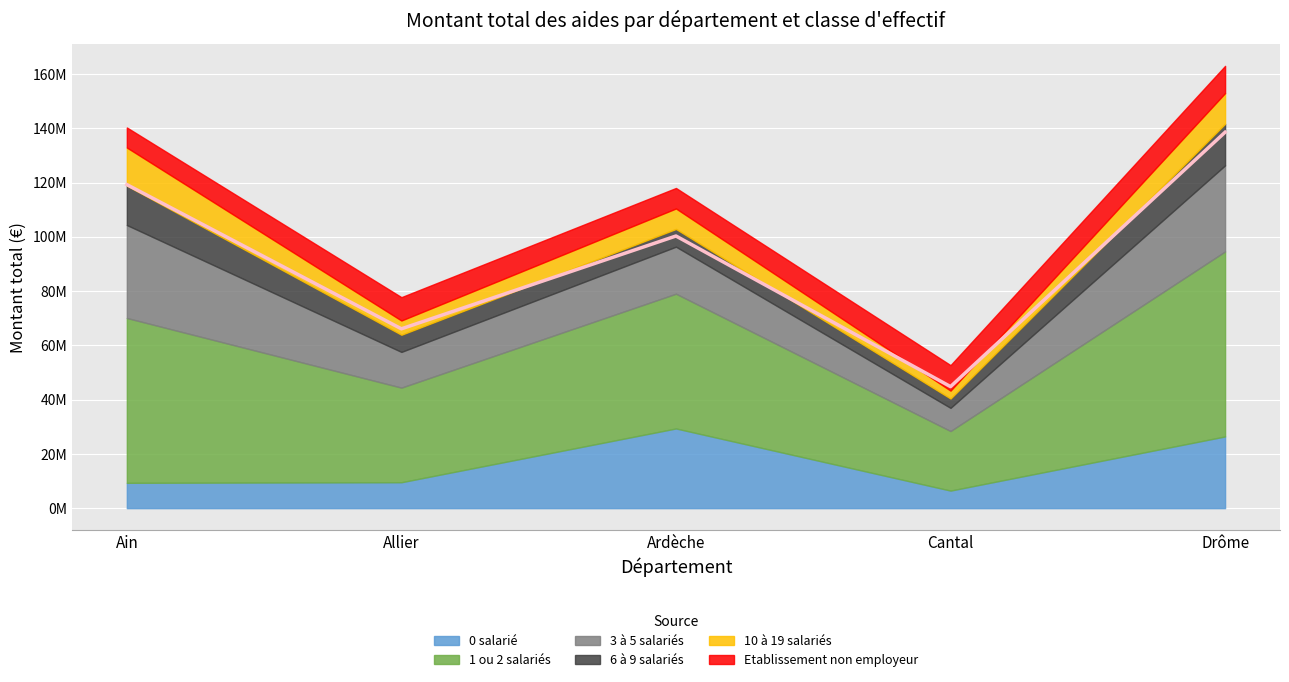

Rank the categories by 1 ou 2 salariés value from highest to lowest.

Drôme, Ain, Ardèche, Allier, Cantal